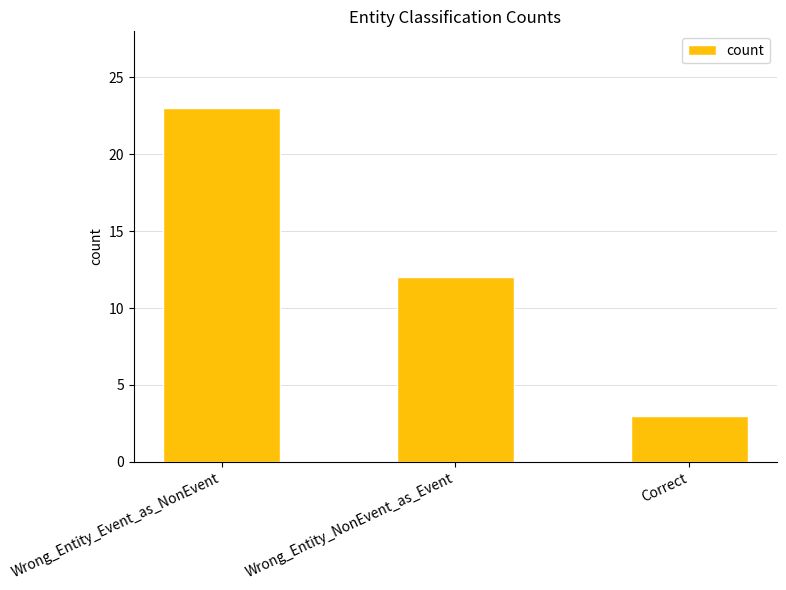

Which has a higher value, Correct or Wrong_Entity_Event_as_NonEvent?

Wrong_Entity_Event_as_NonEvent